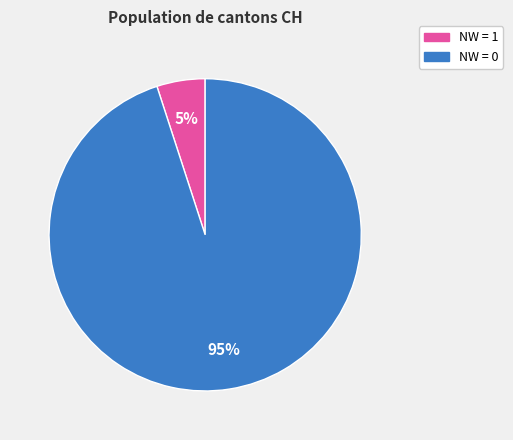

Is there any slice that represents more than half of the pie?

Yes